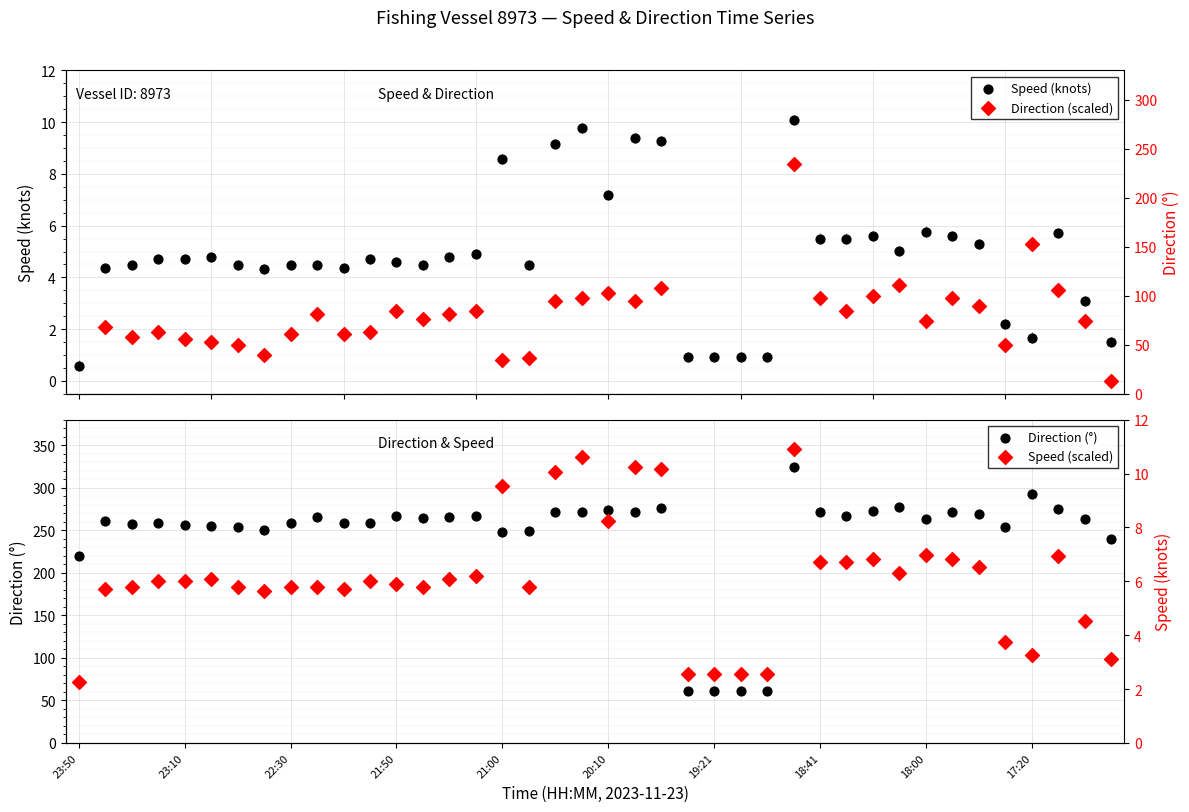

Is the value of Direction (scaled) at 23:10 greater than the value of Speed (scaled) at 13?

No